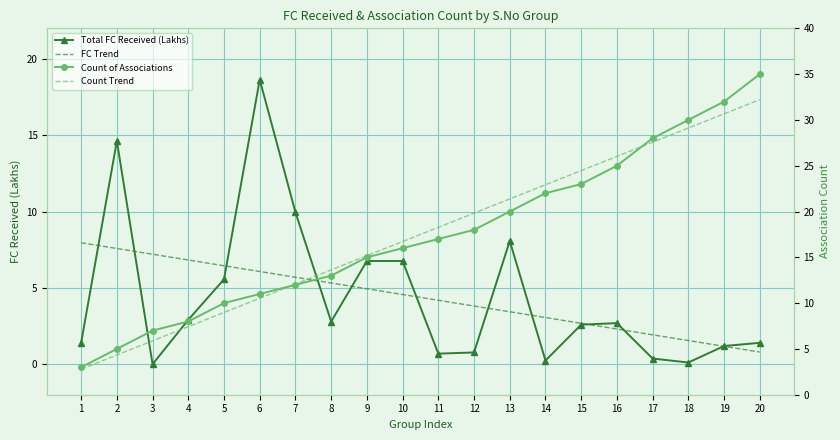

Which series has the largest total across all categories?

Count Trend